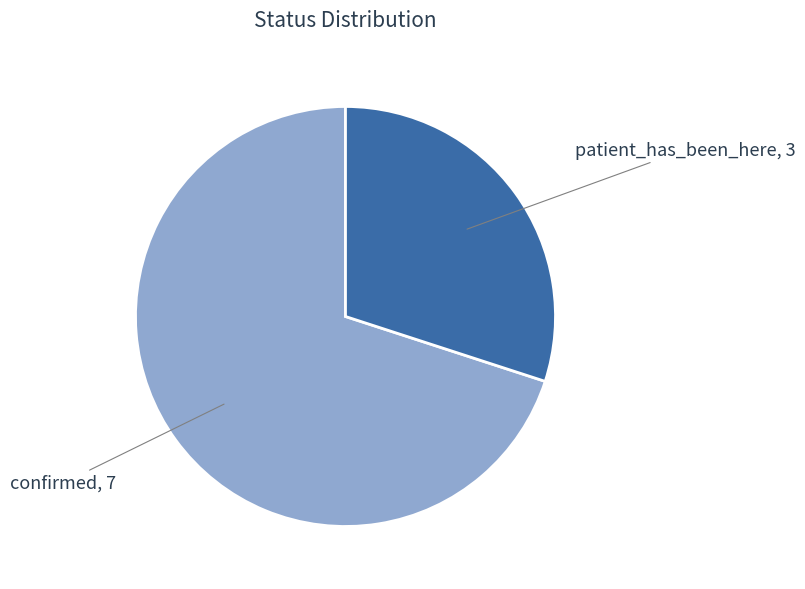

Is there a majority slice in this chart?

Yes